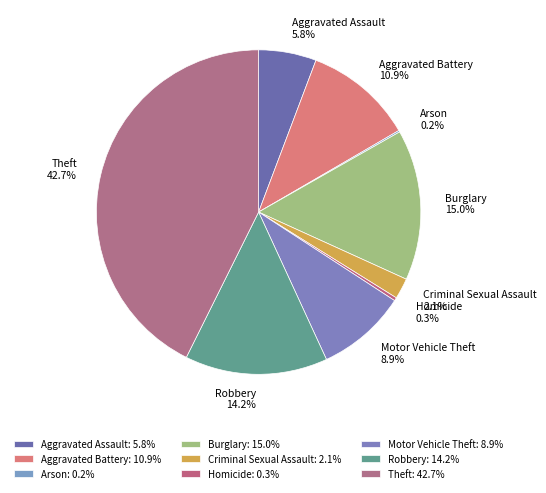

To the nearest percent, what percentage of the pie is Aggravated Assault?

6%